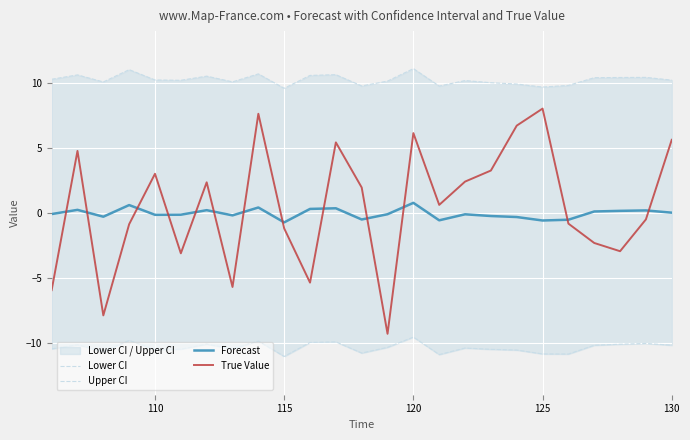

What is the minimum value for True Value?

-9.3